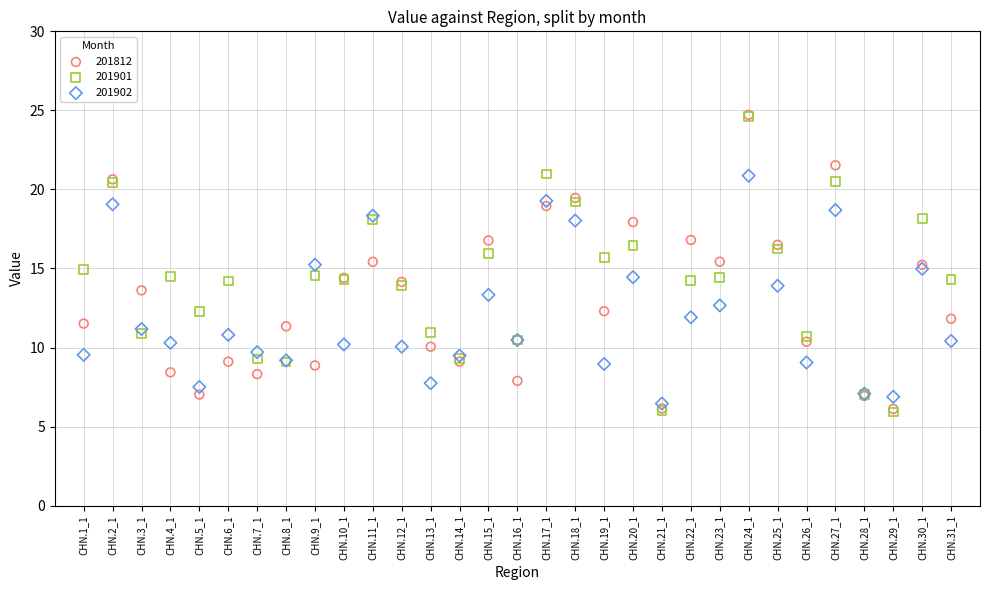

What are all the series names shown in the legend?

201812, 201901, 201902